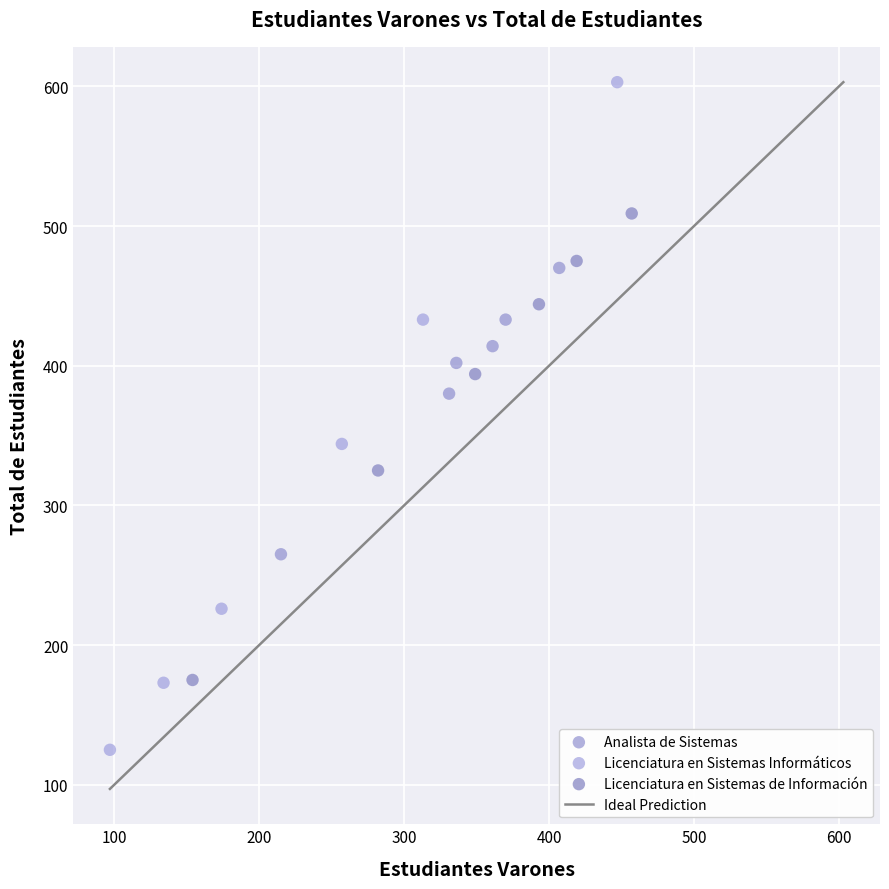

Which series contains the lowest Y value?

Licenciatura en Sistemas Informáticos